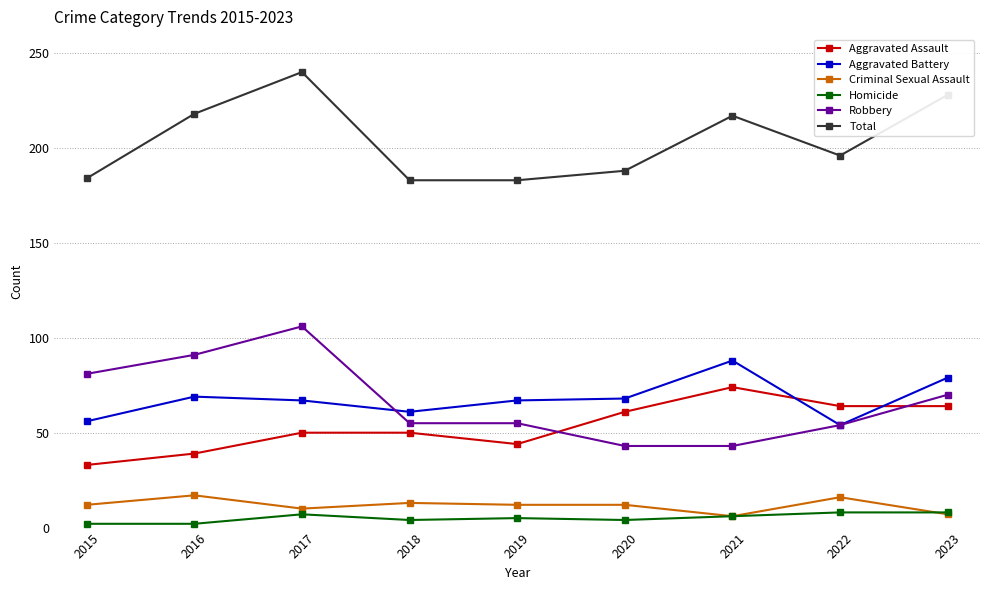

Which series has the widest spread of values?

Robbery